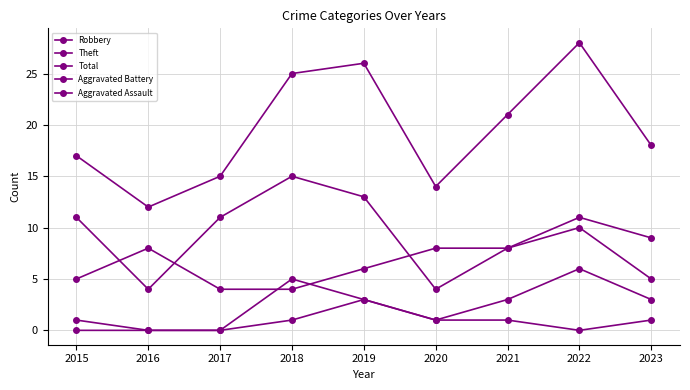

How many interior local peaks does the Robbery series have?

2